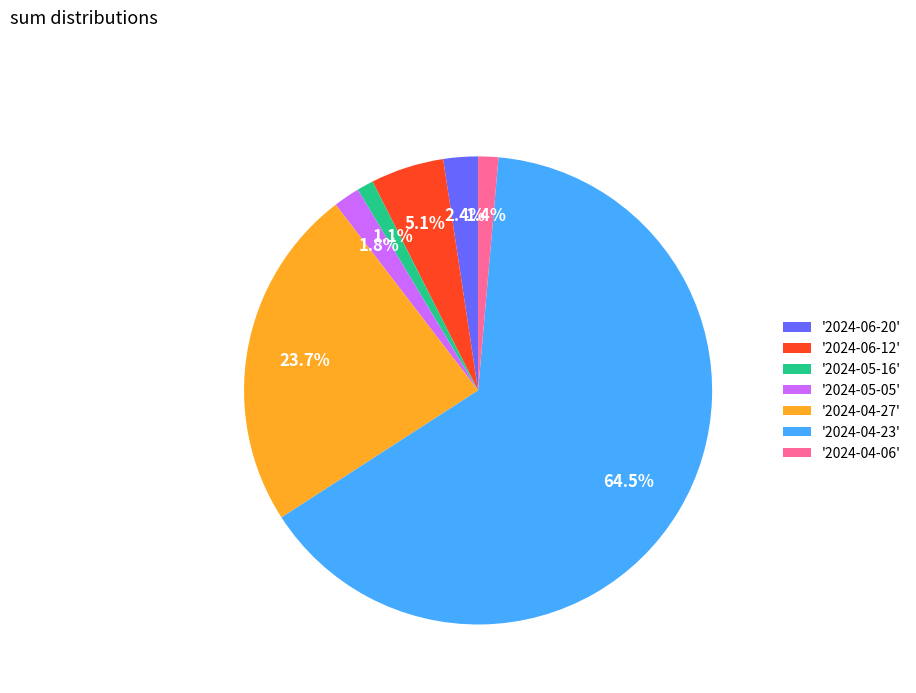

What is the ratio of the value at '2024-04-27' to the value at '2024-06-20'?

9.9